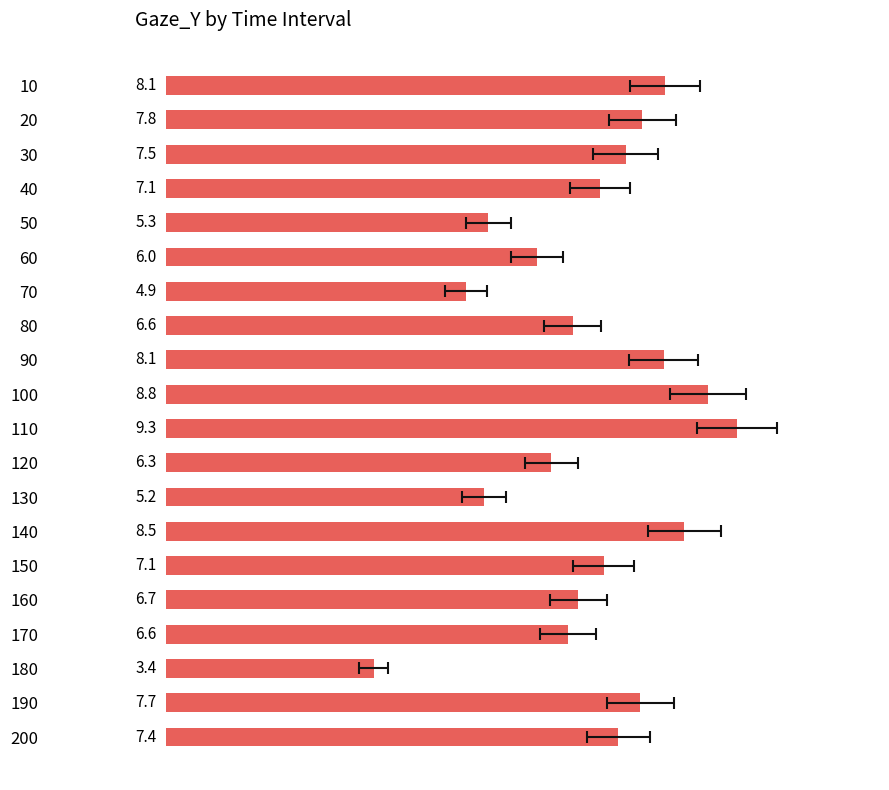

What is the difference between the maximum and minimum values?

5.9